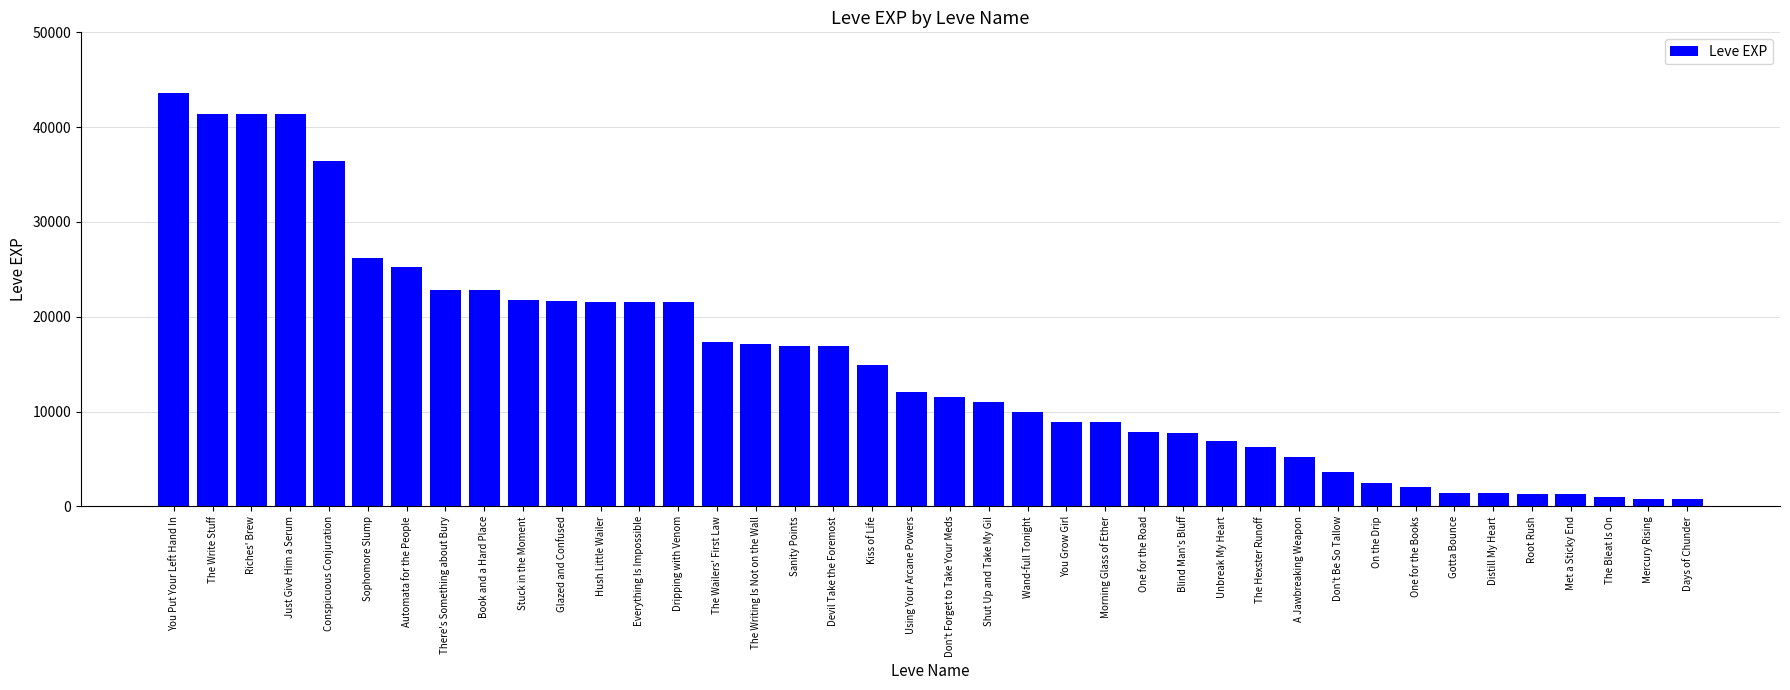

What is the difference between the maximum and minimum values?

42800